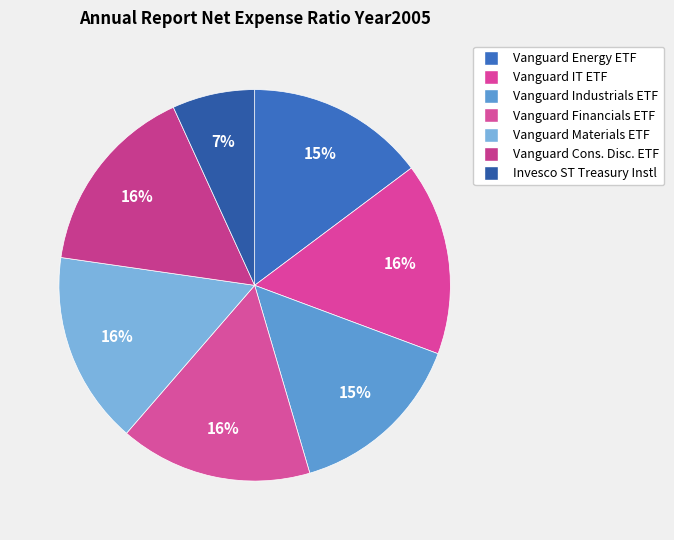

How many slices are in this pie chart?

7